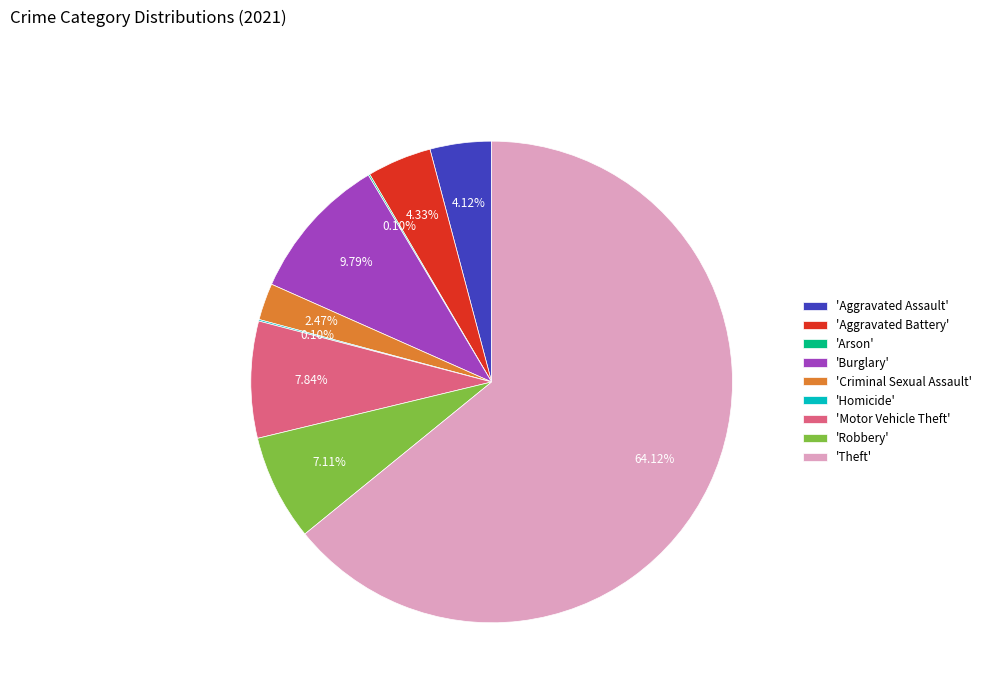

What is the largest slice in the pie chart?

'Theft'